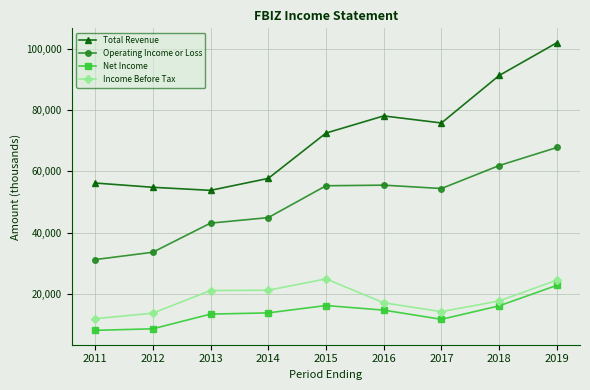

What is the smallest value displayed?

8100